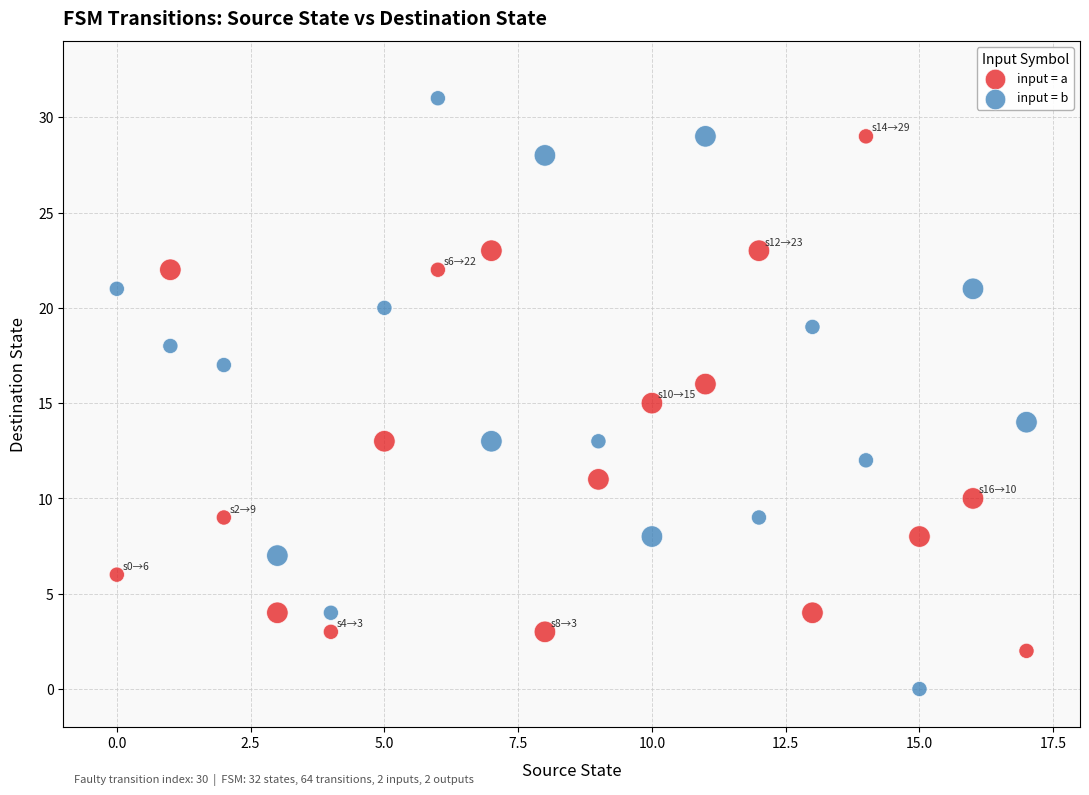

Which series reaches the maximum Y coordinate?

input = b